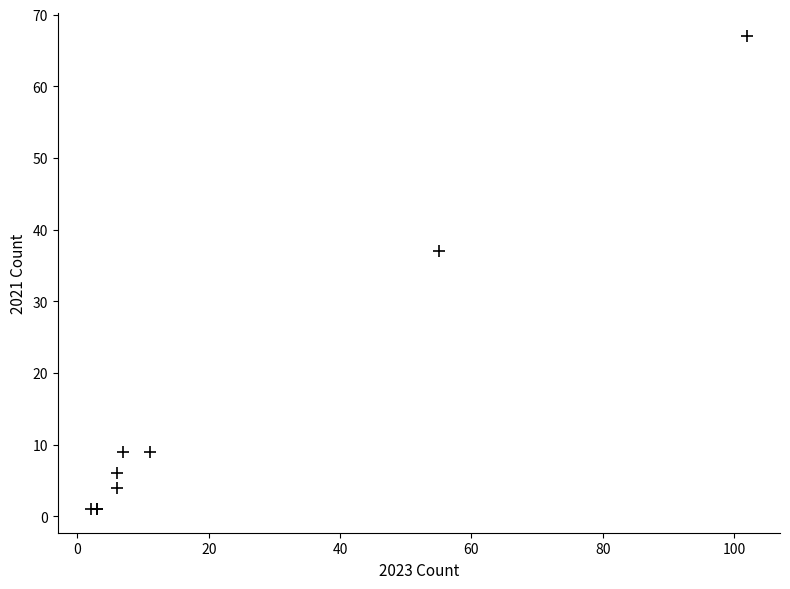

What Y value in the scatter plot is closest to 34?

37